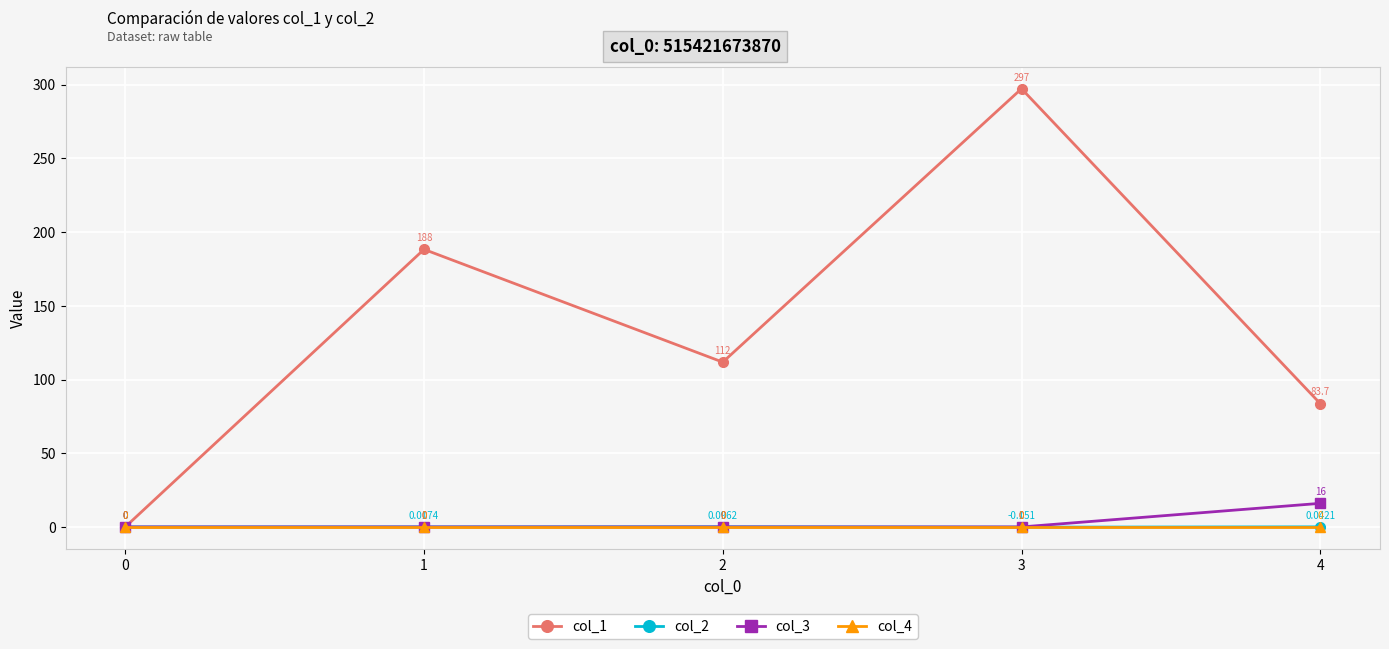

What is the average value of the col_1 series?

136.2